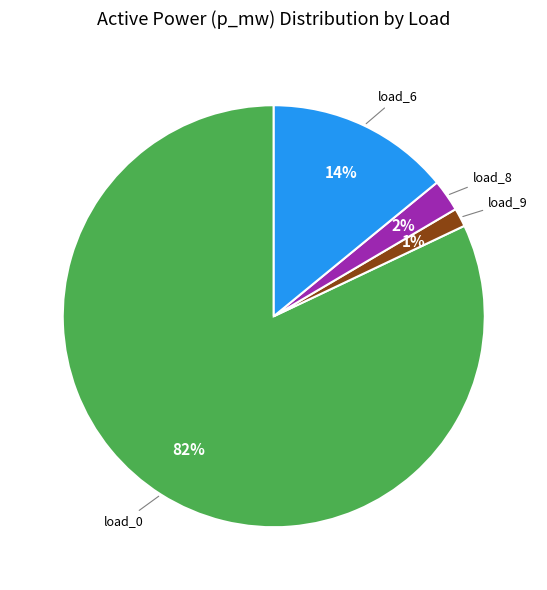

True or false: load_6 accounts for 9% of the total.

False